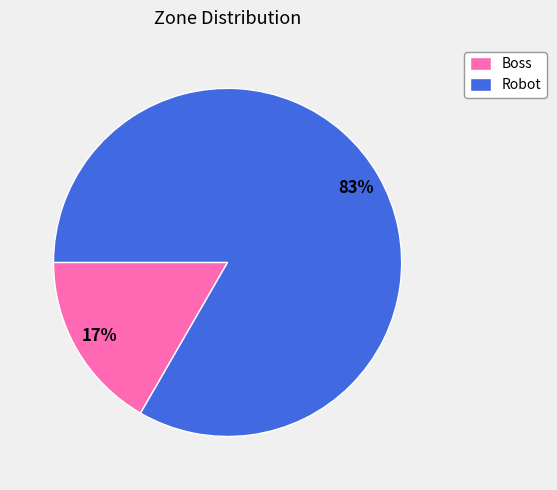

How many slices are in this pie chart?

2